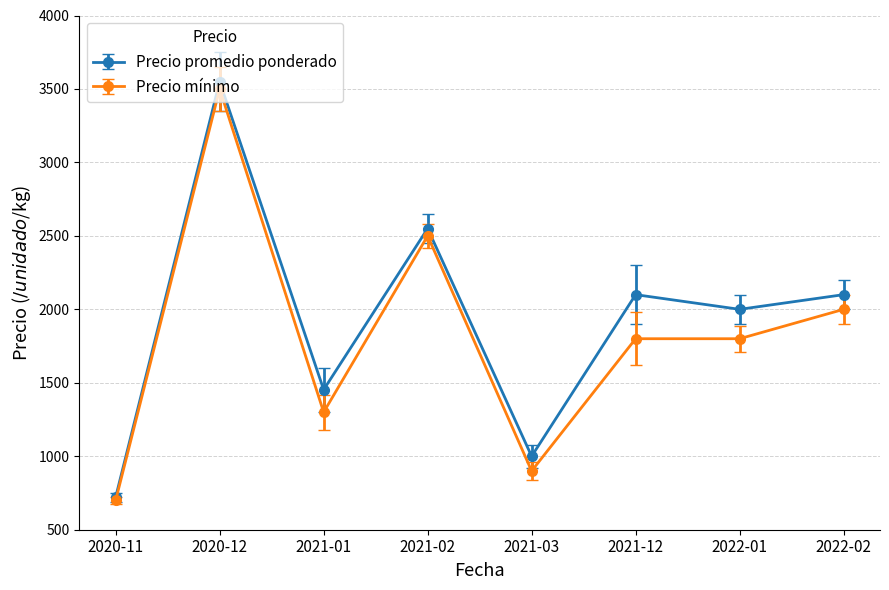

Which series changed the most between 2020-11 and 2022-01?

Precio promedio ponderado